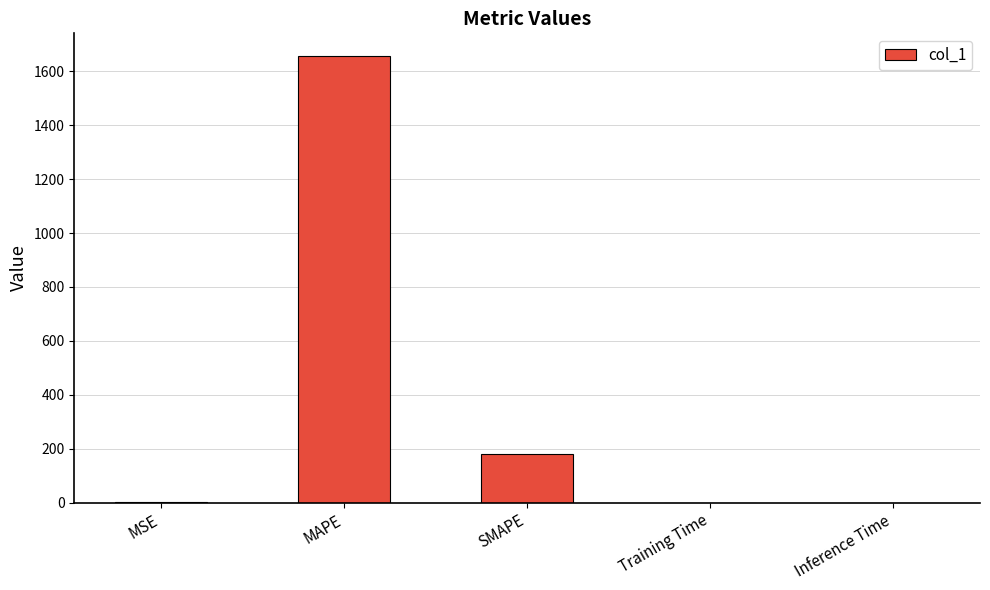

Approximately how many times larger is the value at MAPE compared to SMAPE?

9.3